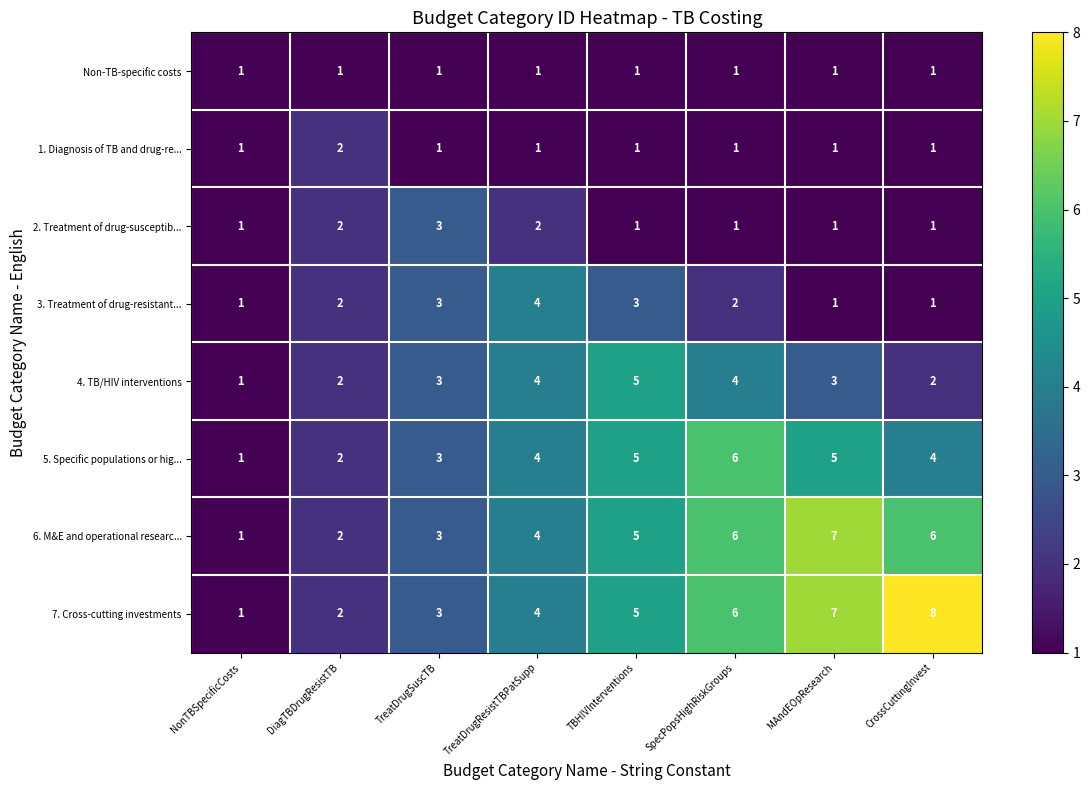

List the series in order of their peak value, lowest first.

Non-TB-specific costs, 1. Diagnosis of TB and drug-re..., 2. Treatment of drug-susceptib..., 3. Treatment of drug-resistant..., 4. TB/HIV interventions, 5. Specific populations or hig..., 6. M&E and operational researc..., 7. Cross-cutting investments